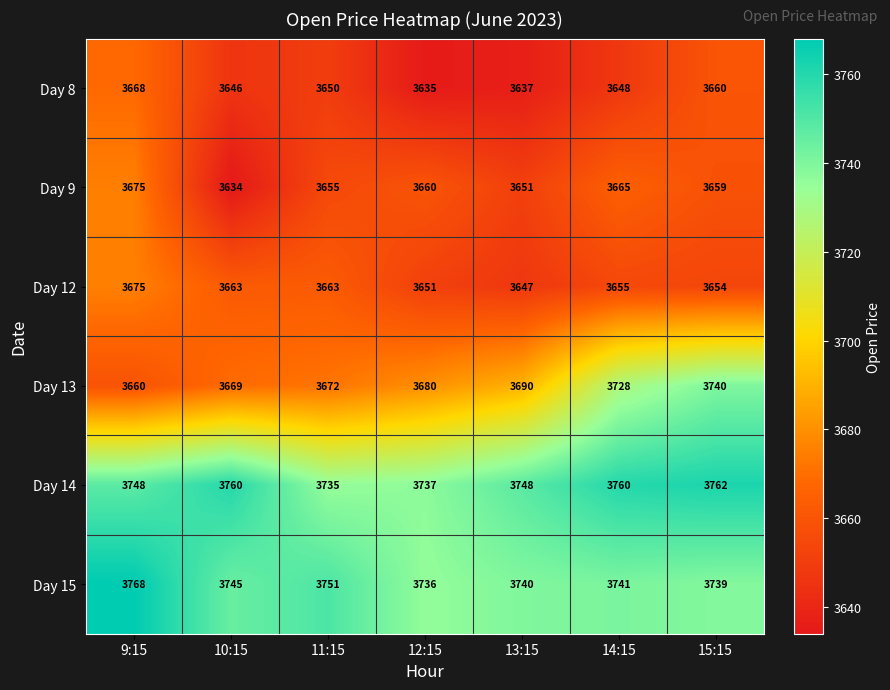

Count the number of categories in the chart.

7